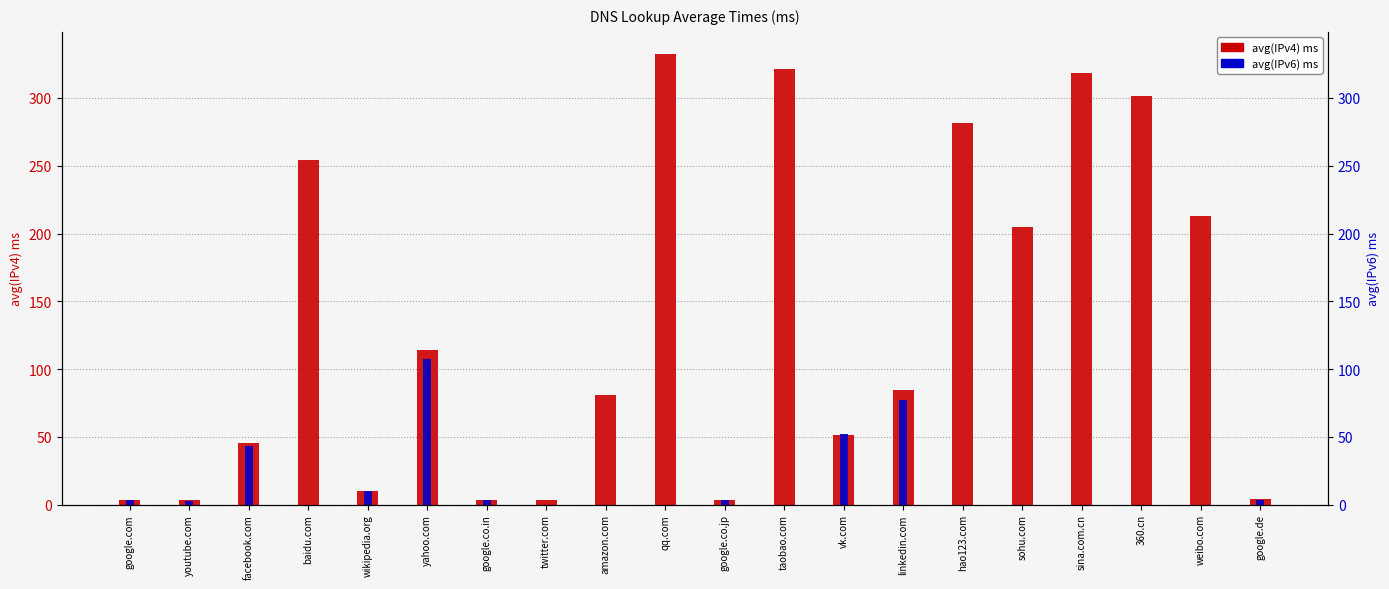

What is the difference between the maximum and second lowest values in the avg(IPv4) series?

329.1